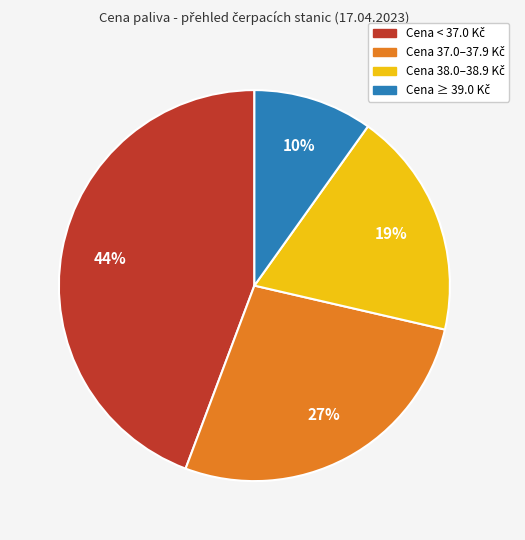

To the nearest percent, what is the average slice percentage?

25%